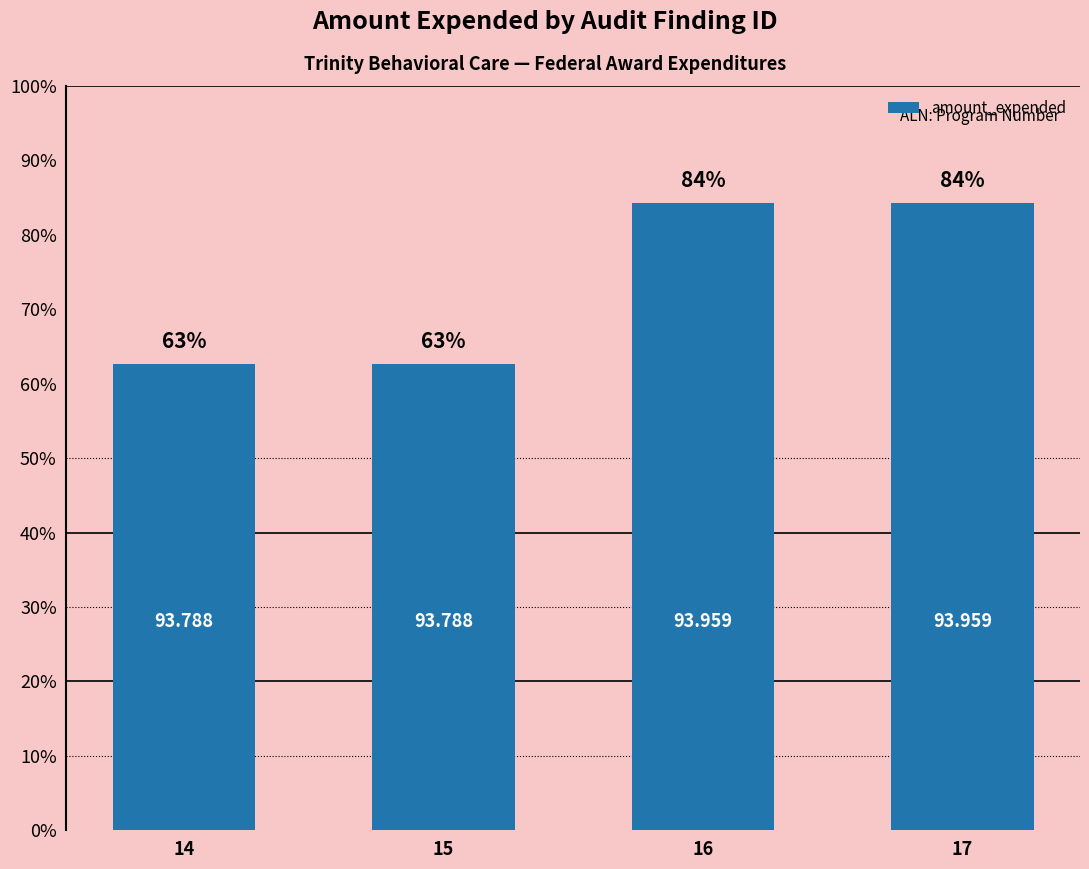

What is the difference between the second highest and minimum values?

237492